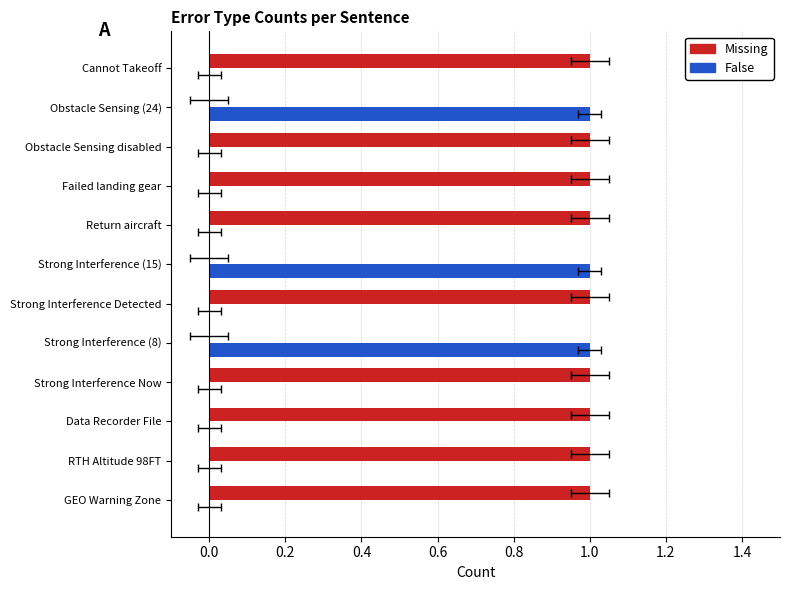

How many distinct data groups are displayed?

2